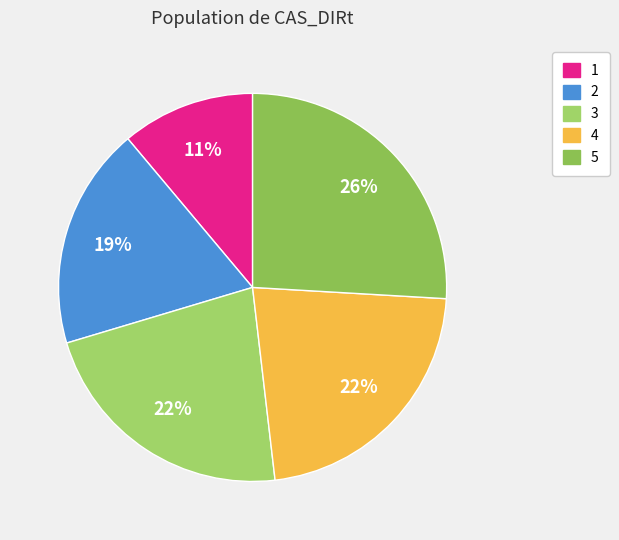

Count the number of slices in the pie.

5